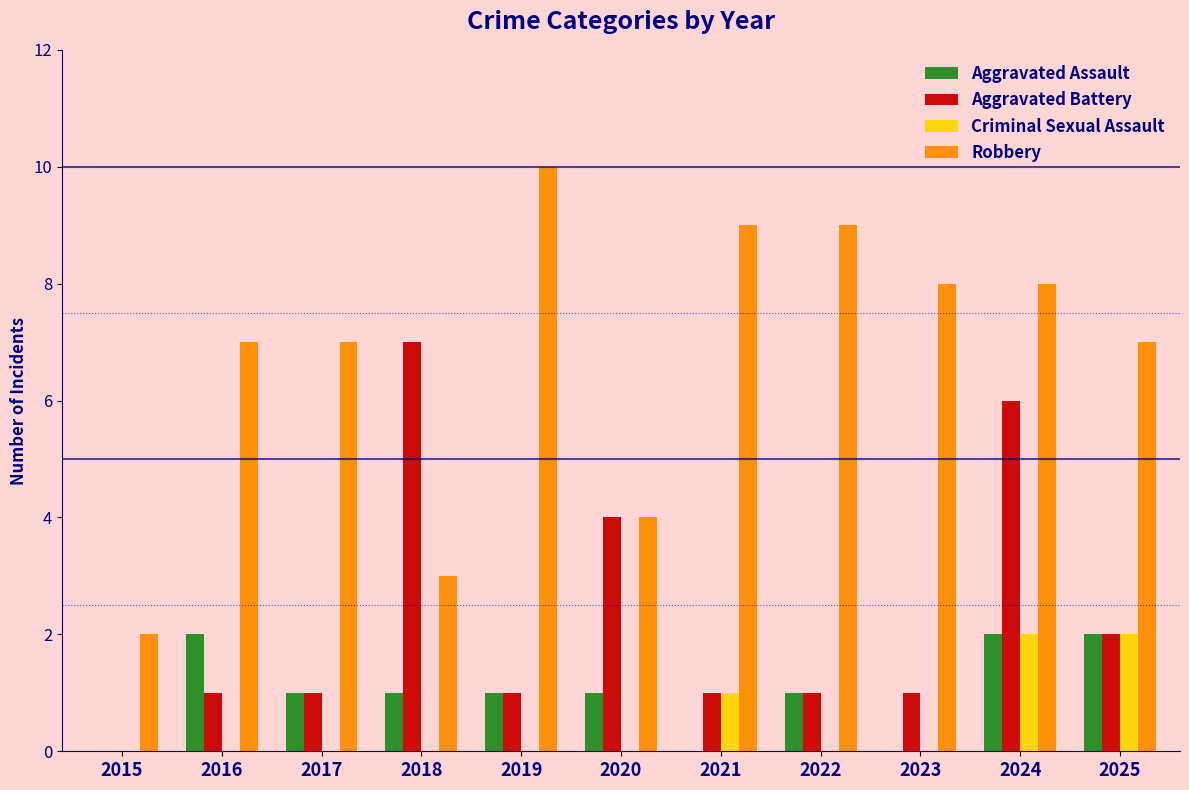

True or false: Aggravated Assault has a value of 0 at 2020.

False